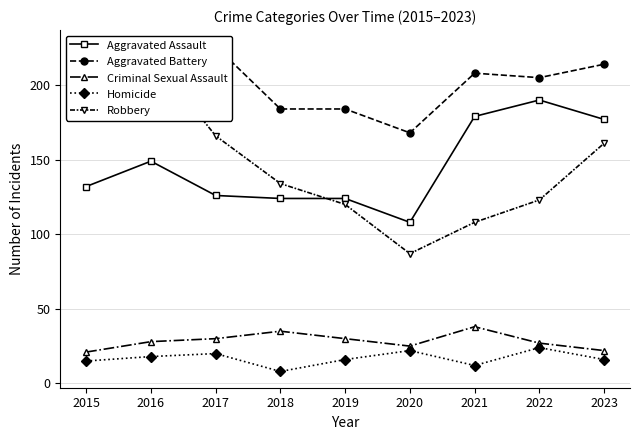

Where does the Homicide series first go above 16?

2016